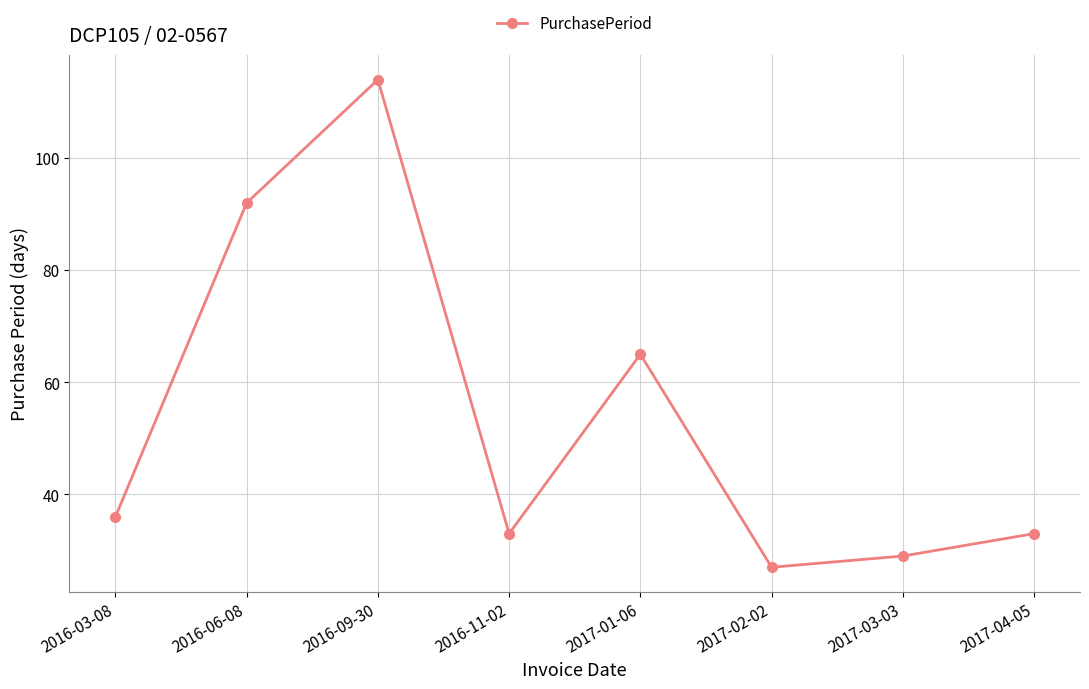

What is the value of the 7th point from the left?

29